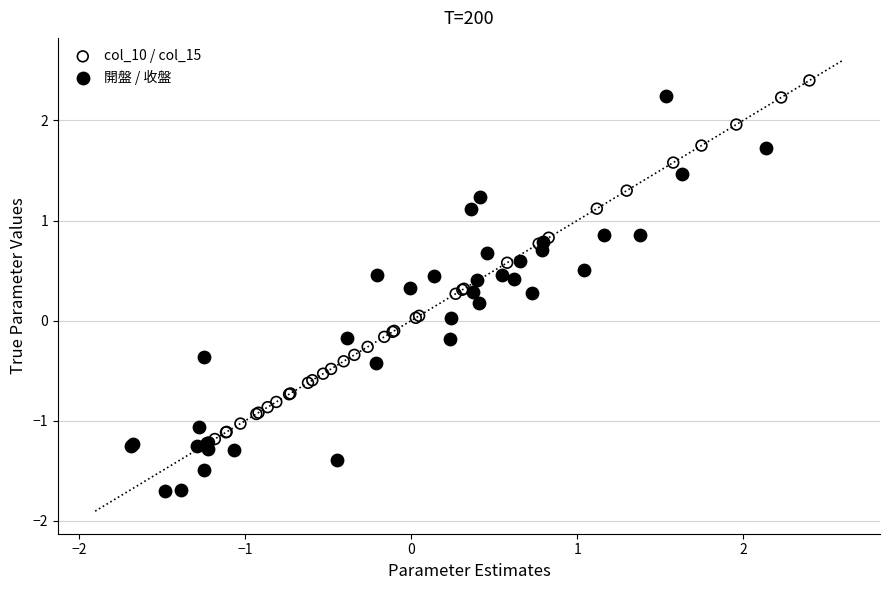

What are all the series names shown in the legend?

col_10 / col_15, 開盤 / 收盤